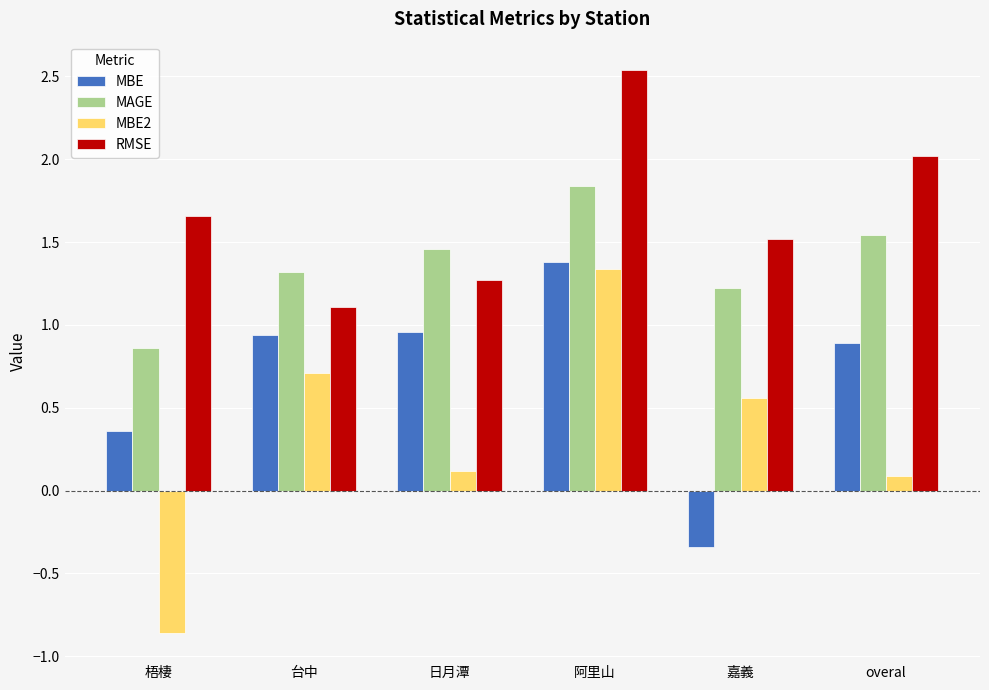

What is the difference between the highest and lowest values at 阿里山?

1.2